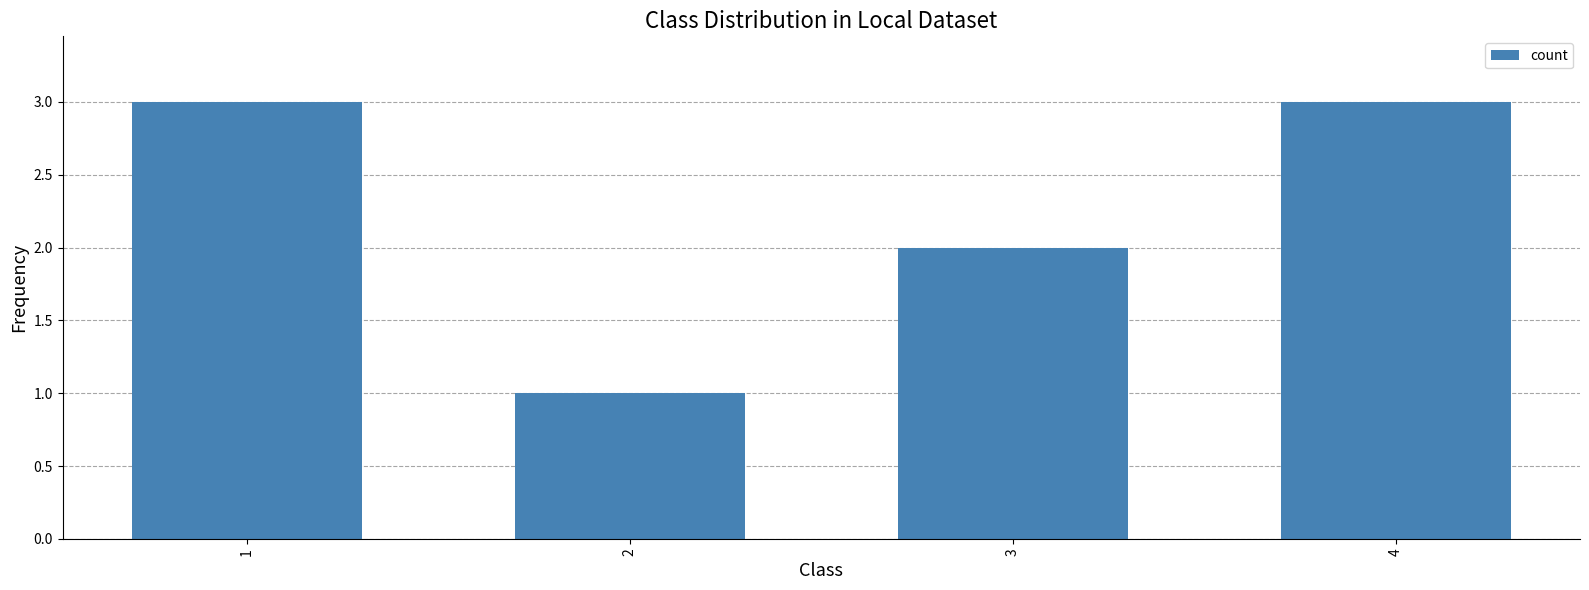

What is the ratio of the value at 2 to the value at 1?

0.3